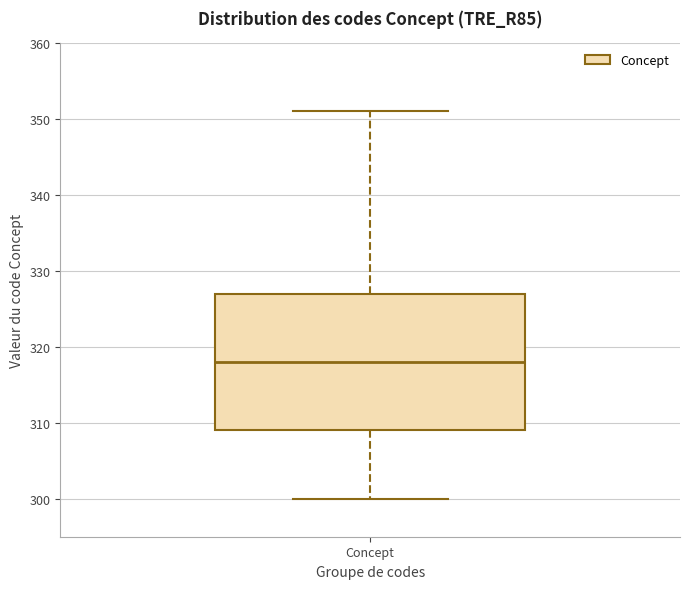

Read this box plot against the y-axis: the position of the median line, the range covered by the box, and the ends of both whiskers. The values are not printed on the chart, so give them approximately, as read against the axis.

median 318, box 309 to 327, whiskers 300 to 351